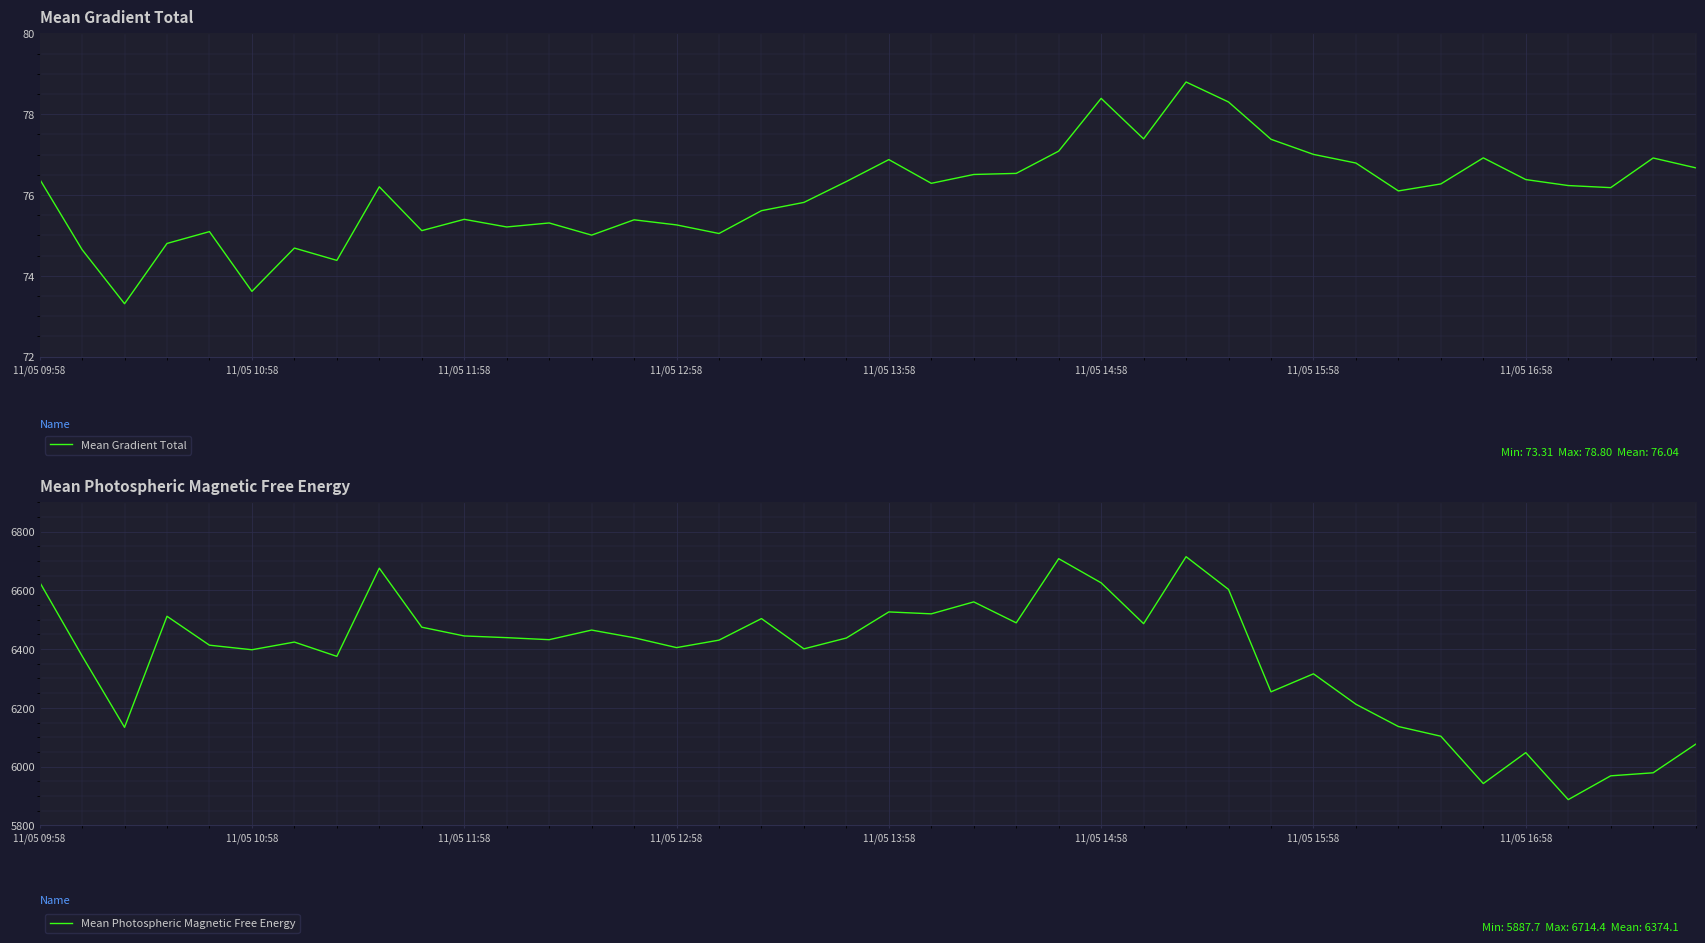

What is the minimum value for Mean Gradient Total?

73.3